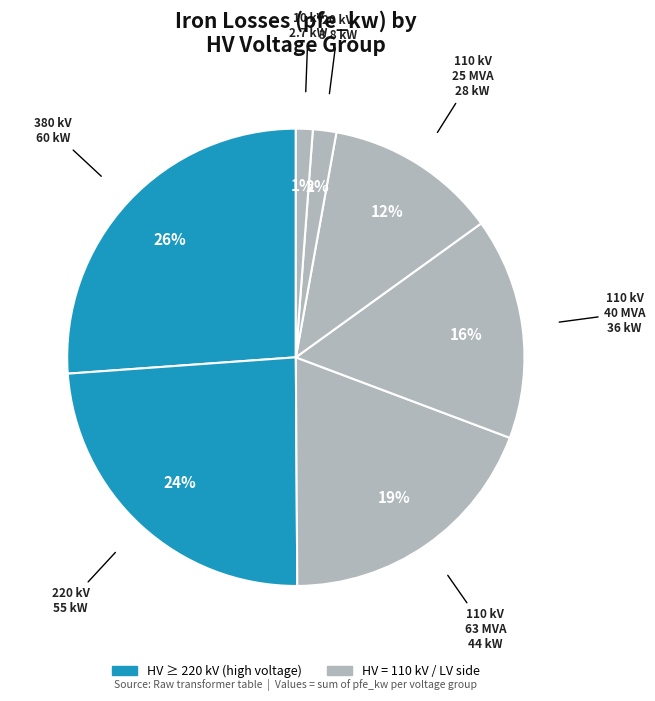

Count the number of slices in the pie.

7